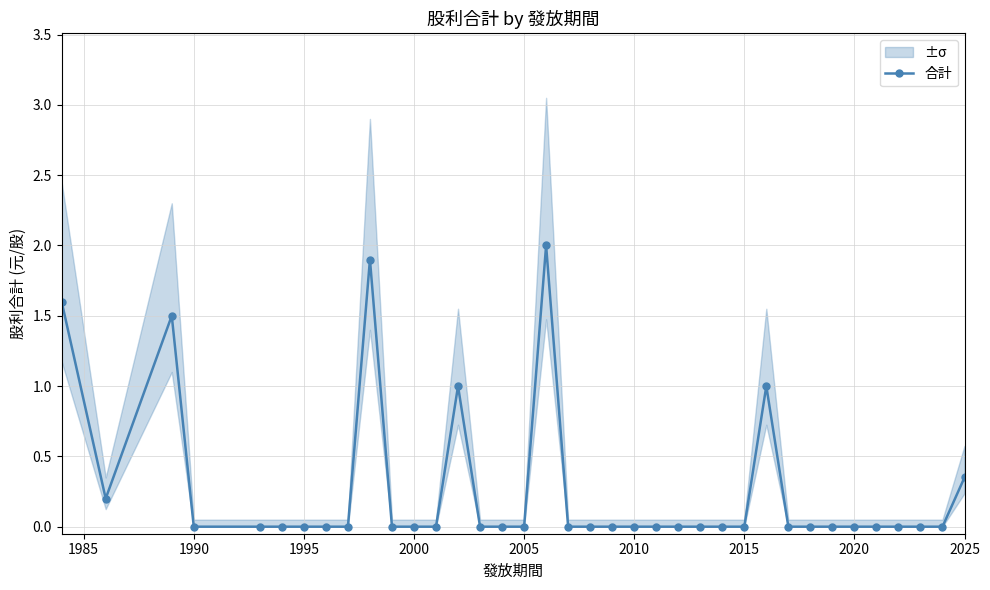

Reading right to left, extract all data points from this chart.

0.3	0.0	0.0	0.0	0.0	0.0	0.0	0.0	0.0	1.0	0.0	0.0	0.0	0.0	0.0	0.0	0.0	0.0	0.0	2.0	0.0	0.0	0.0	1.0	0.0	0.0	0.0	1.9	0.0	0.0	0.0	0.0	0.0	0.0	1.5	0.2	1.6